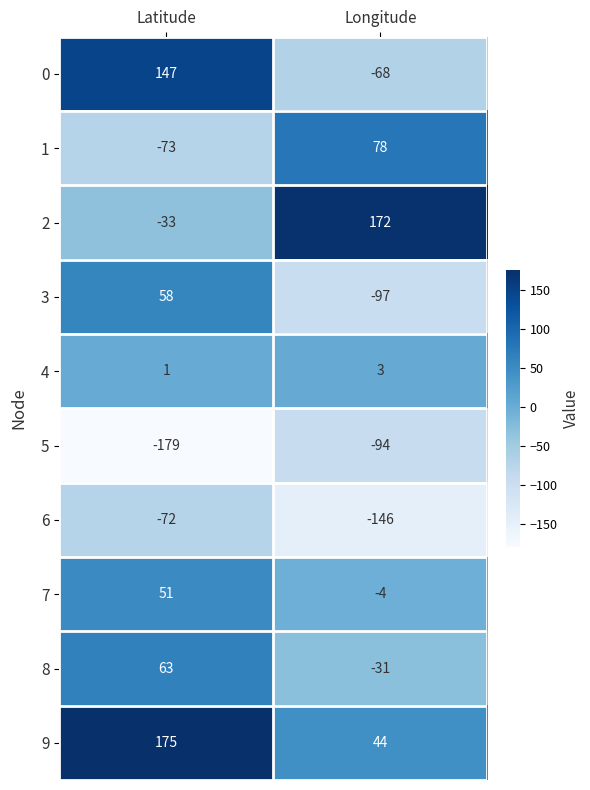

Between Latitude and Longitude, which series saw the biggest shift?

0